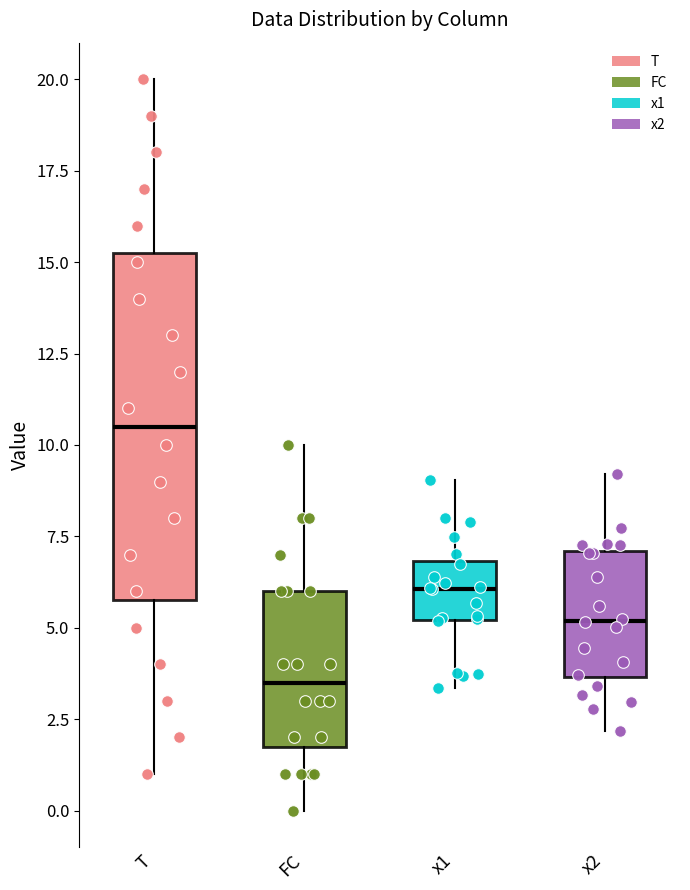

Which box's median line is the lowest?

FC